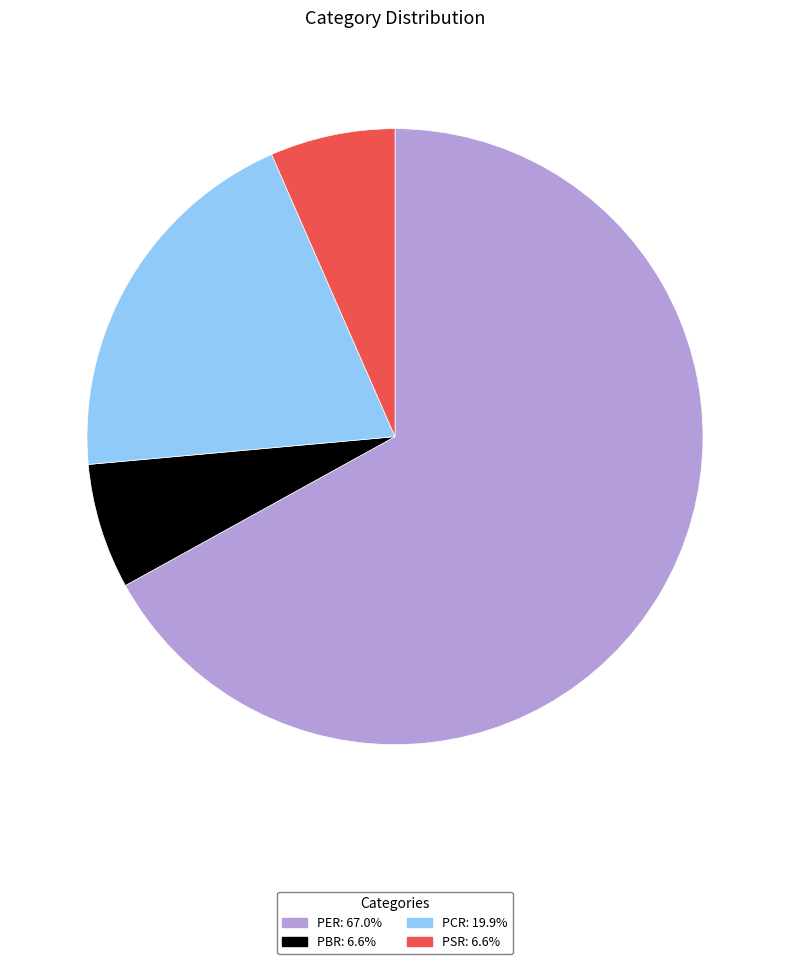

What is the largest slice in the pie chart?

PER